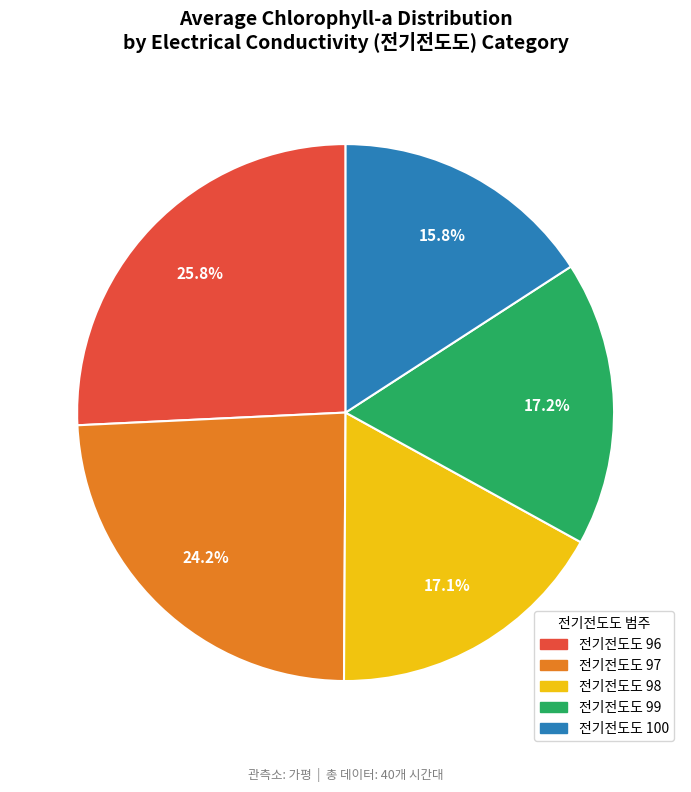

To the nearest percent, what is the average slice percentage?

20%